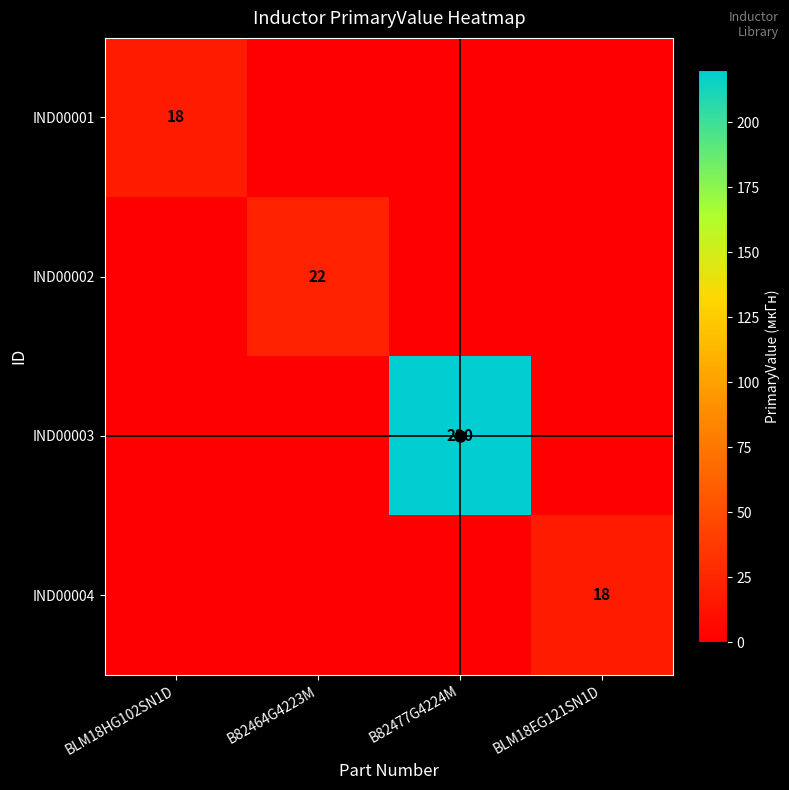

Where is IND00002 nearest to the value 11?

BLM18HG102SN1D